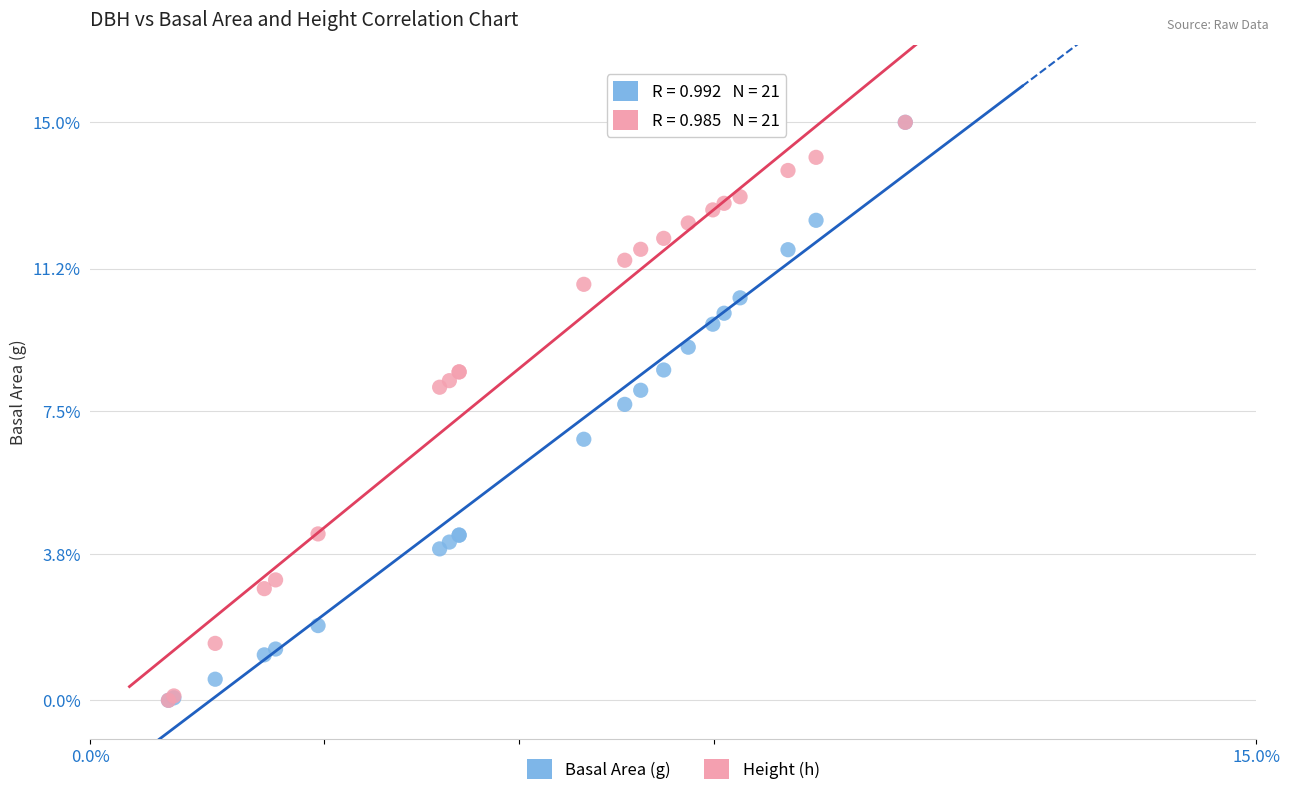

Across all series, what Y value is closest to 7?

6.8